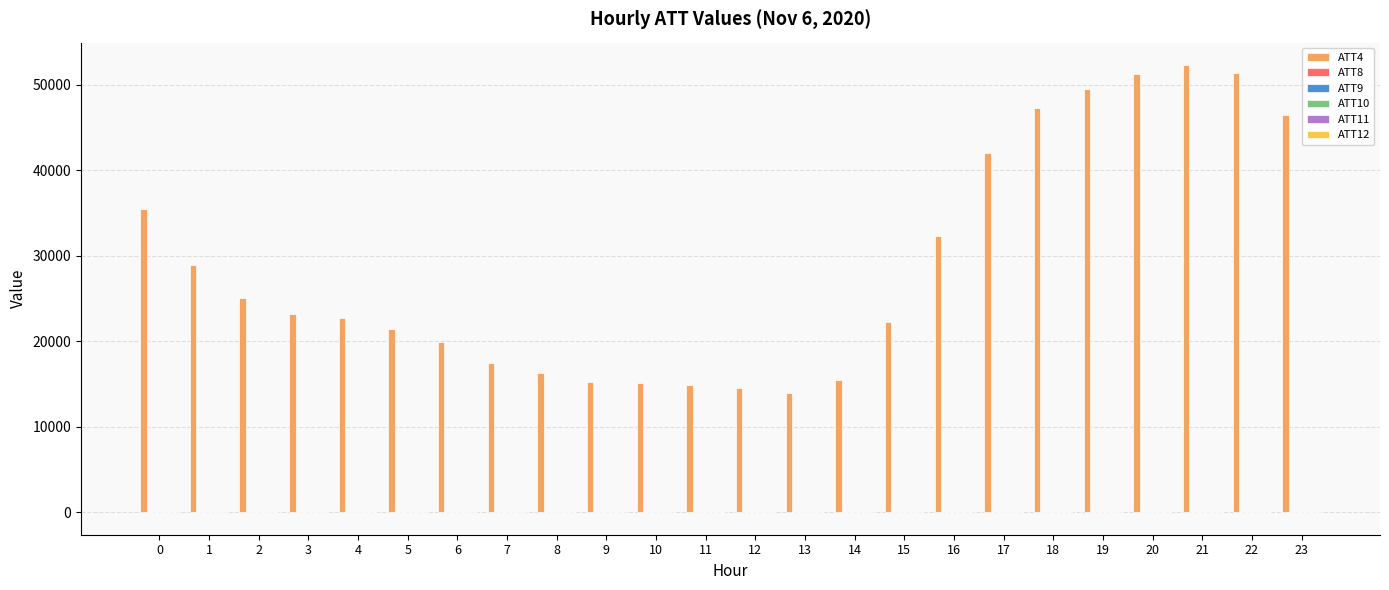

How many data points does each series have?

24